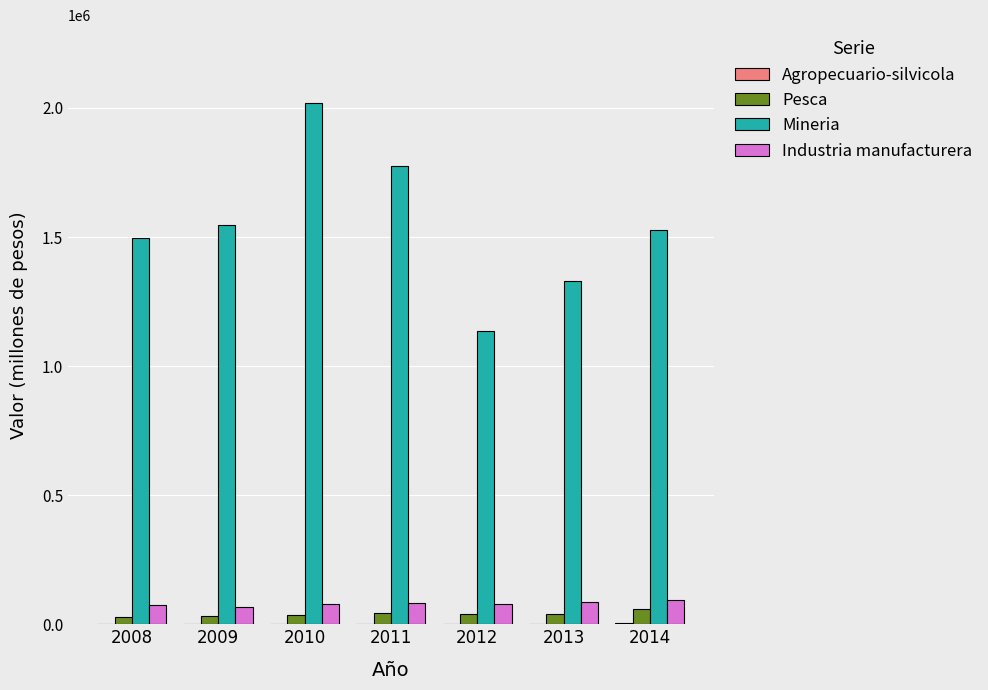

At which category is the sum across all series the highest?

2010